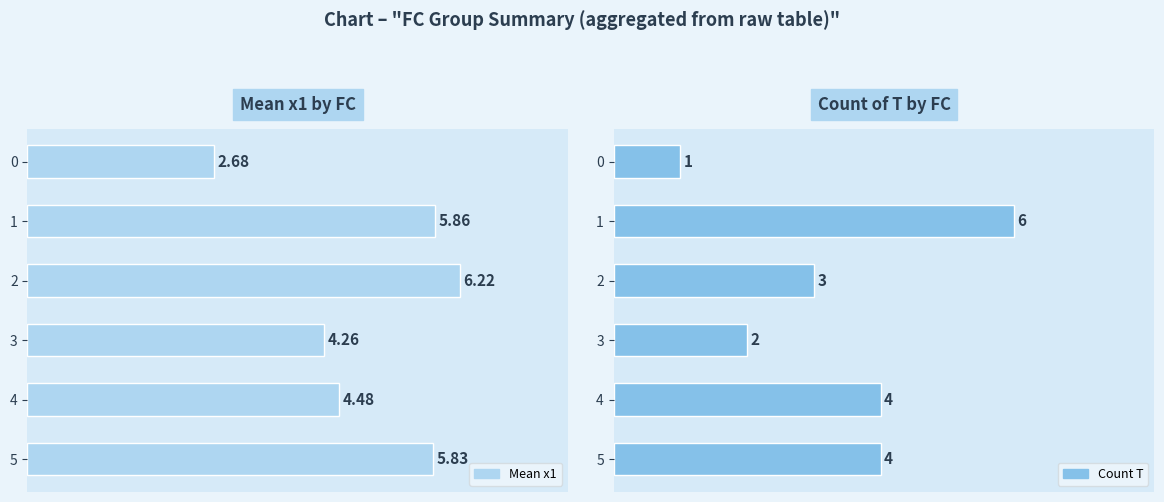

What is the value of the Mean x1 bar at the 2nd from the left?

5.9